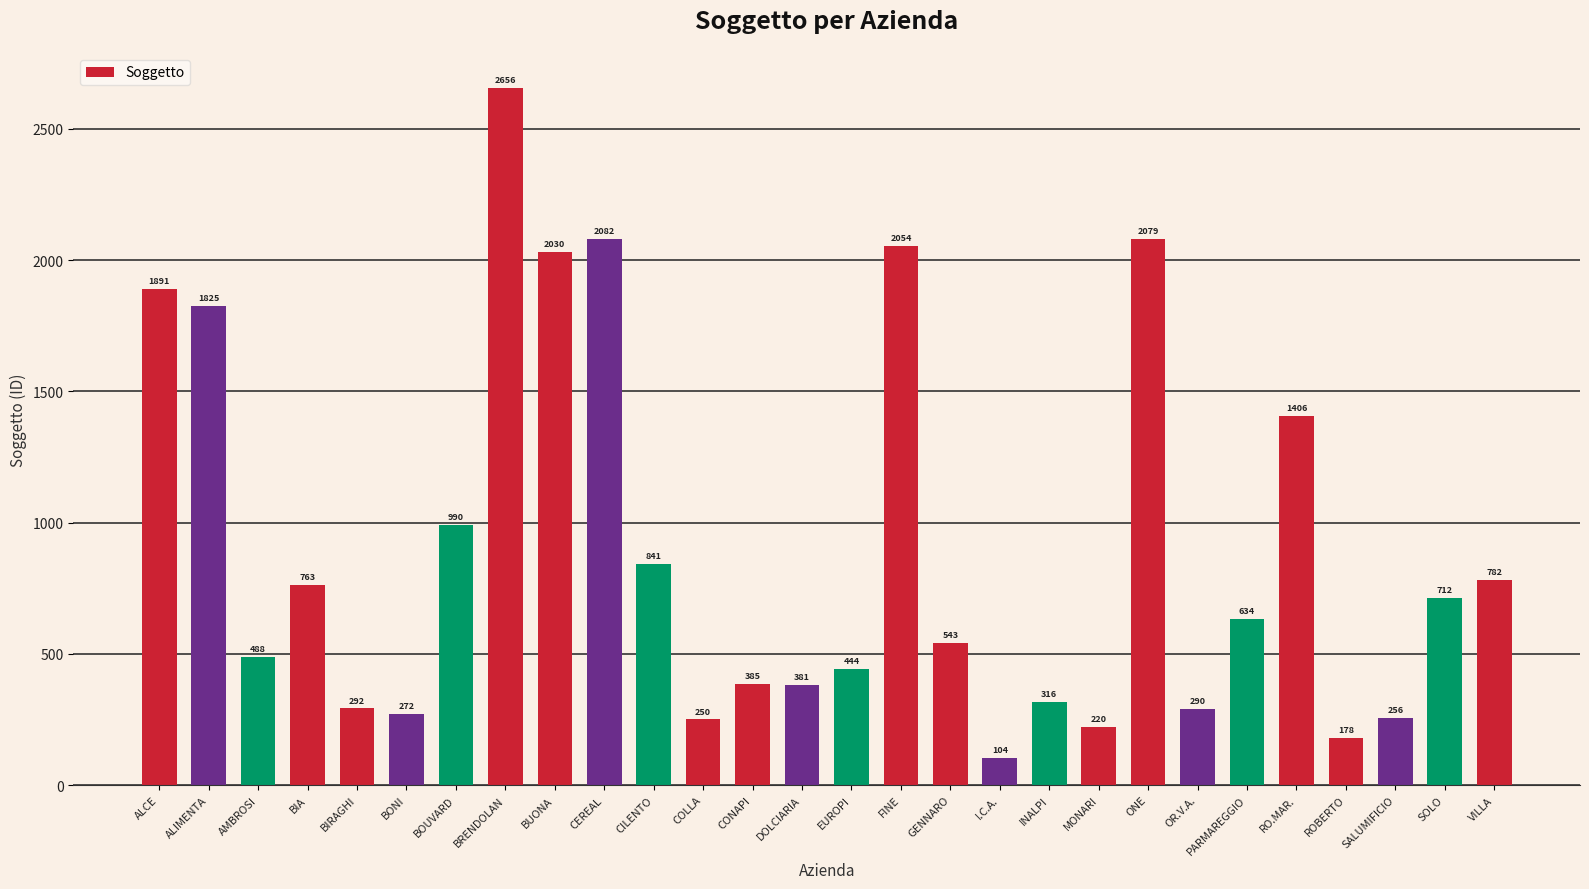

What is the sum of the values at CILENTO and ALCE?

2732